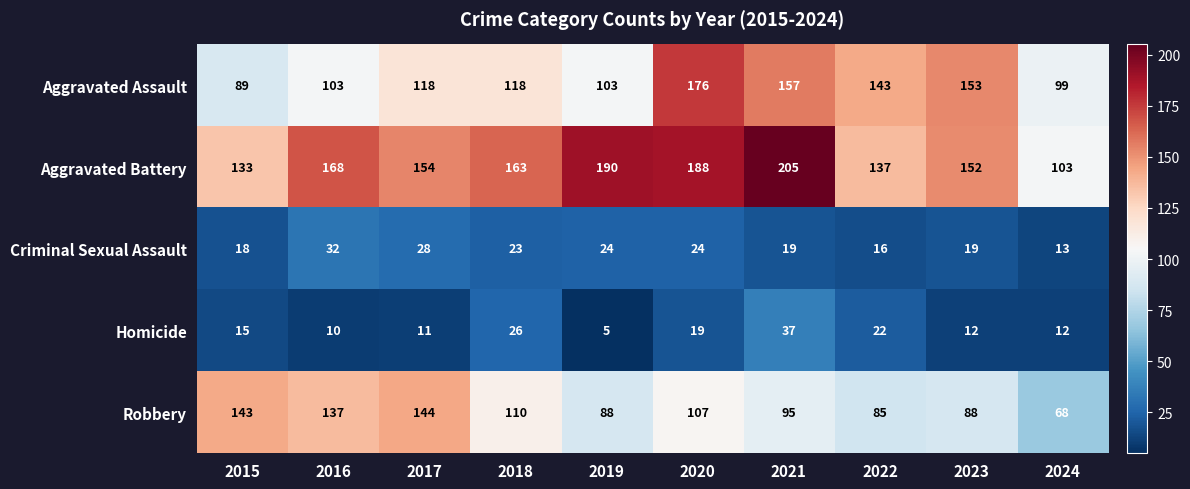

What is the spread (max minus min) of values at 2017?

143